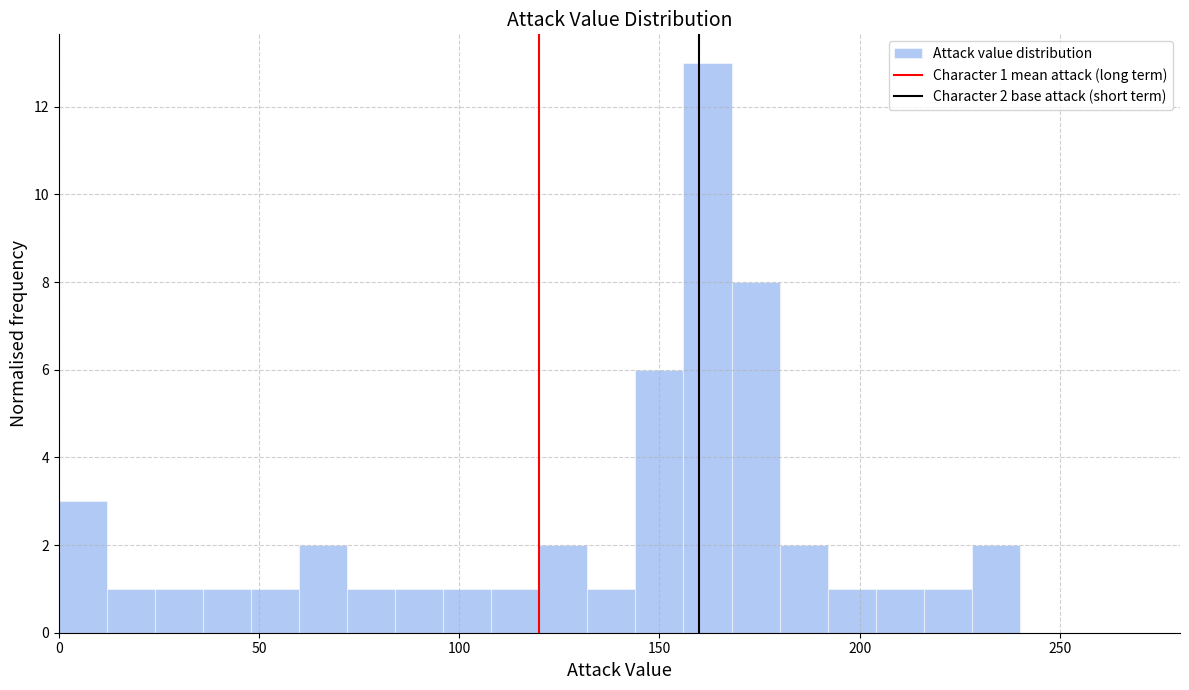

Read against the x-axis, roughly where is the centre of the tallest bar?

160